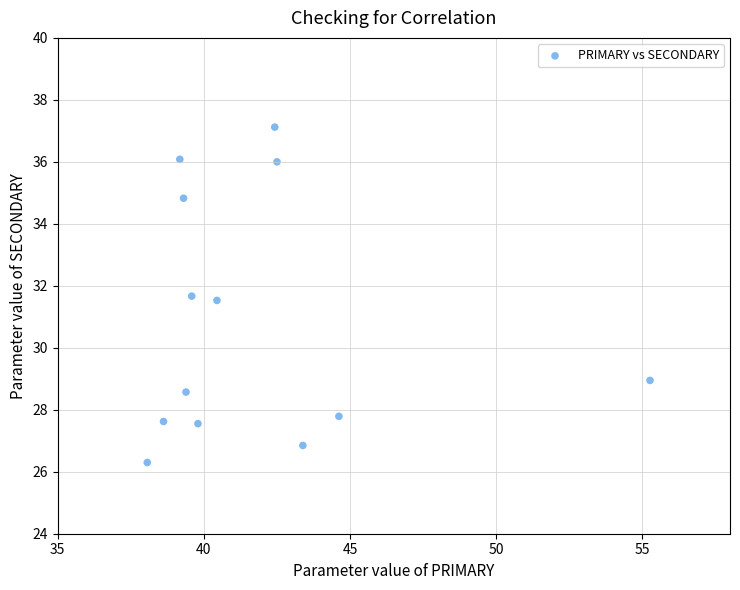

What is the range of Y values (max minus min)?

10.8